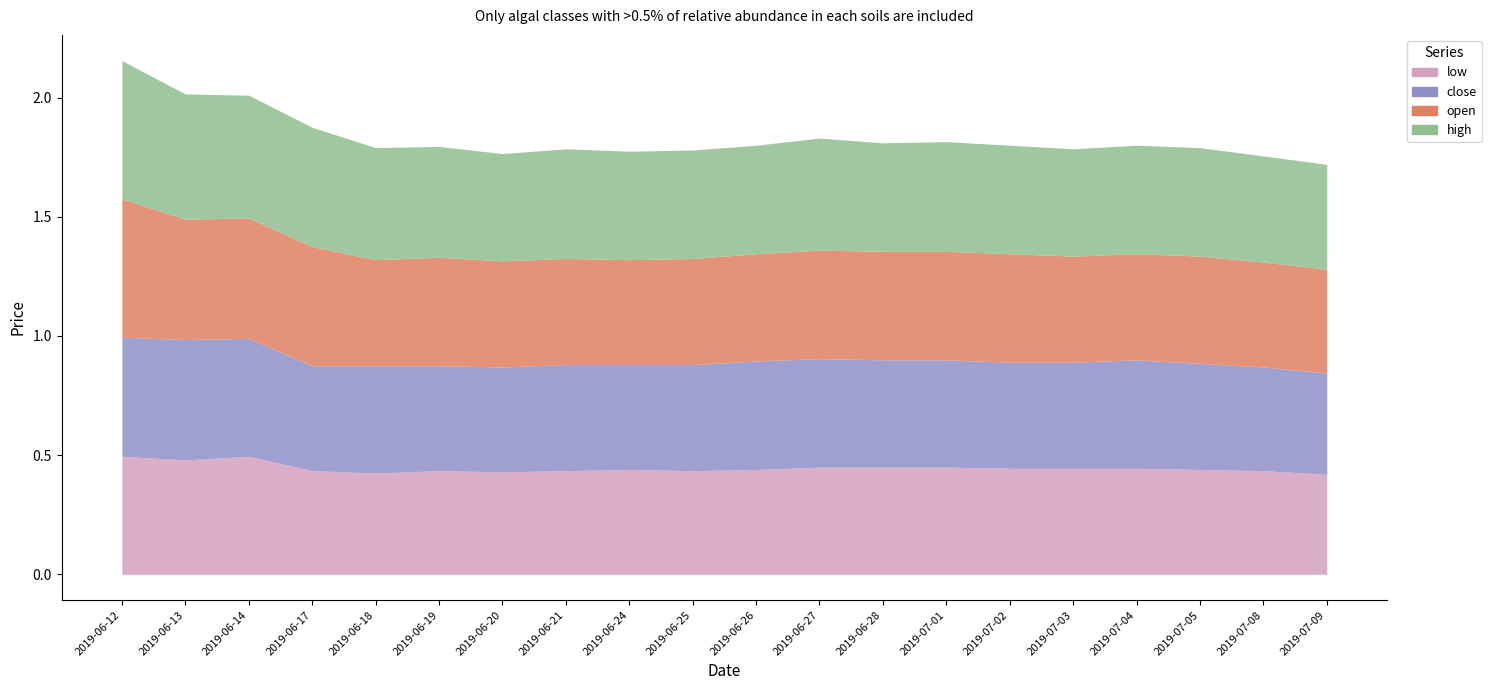

Where is high nearest to the value 0?

2019-07-09